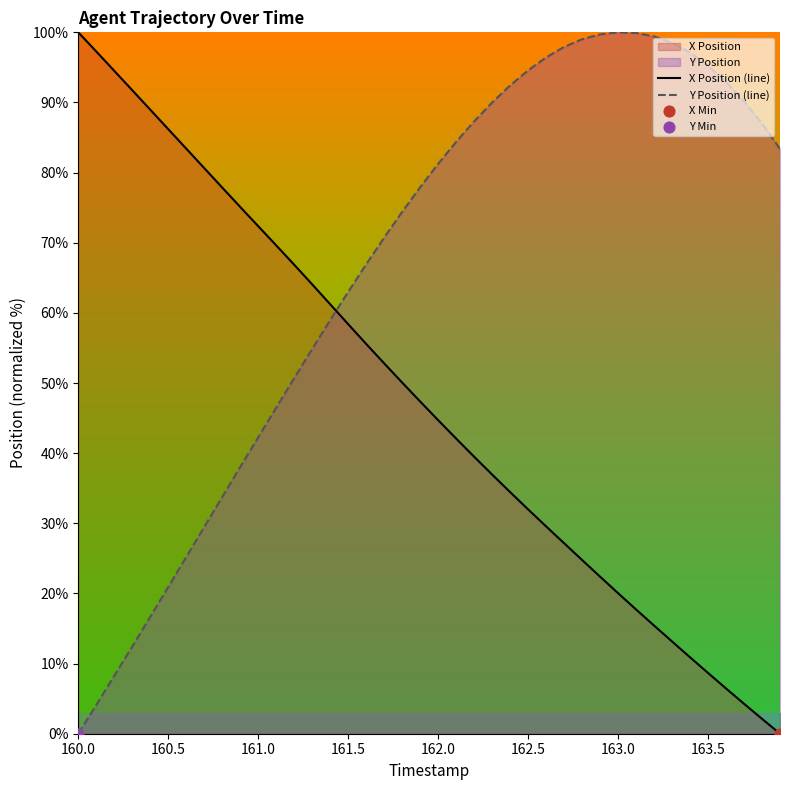

At how many categories does at least one series exceed 85?

23